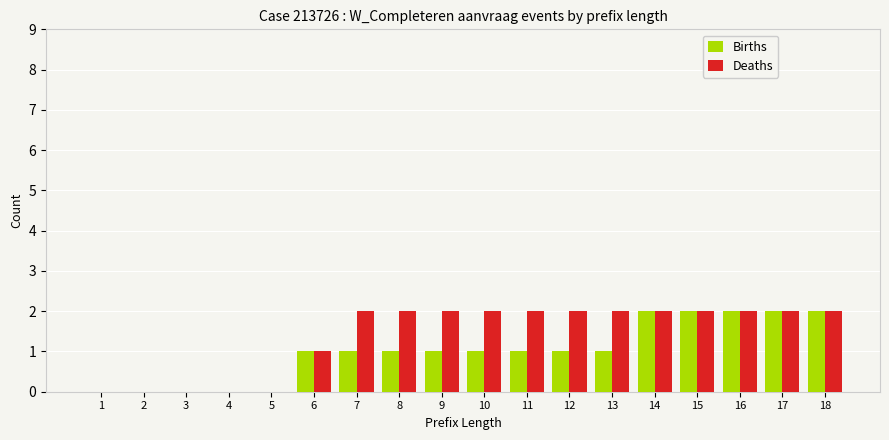

Between 5 and 11, which series saw the biggest shift?

Deaths